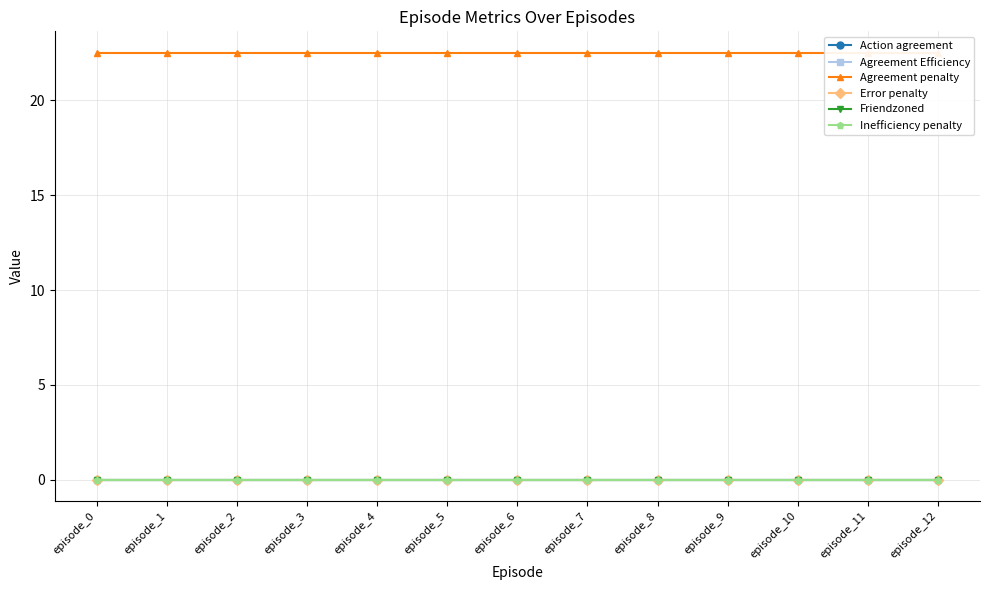

Read the Agreement penalty value at episode_8.

22.5